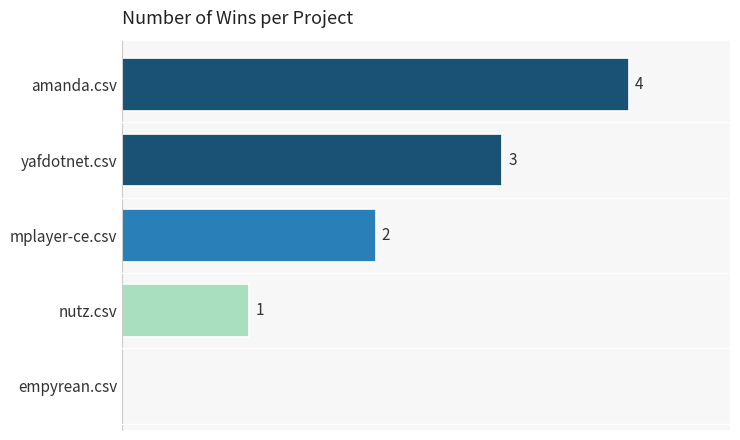

Which label corresponds to the largest value in the chart?

amanda.csv